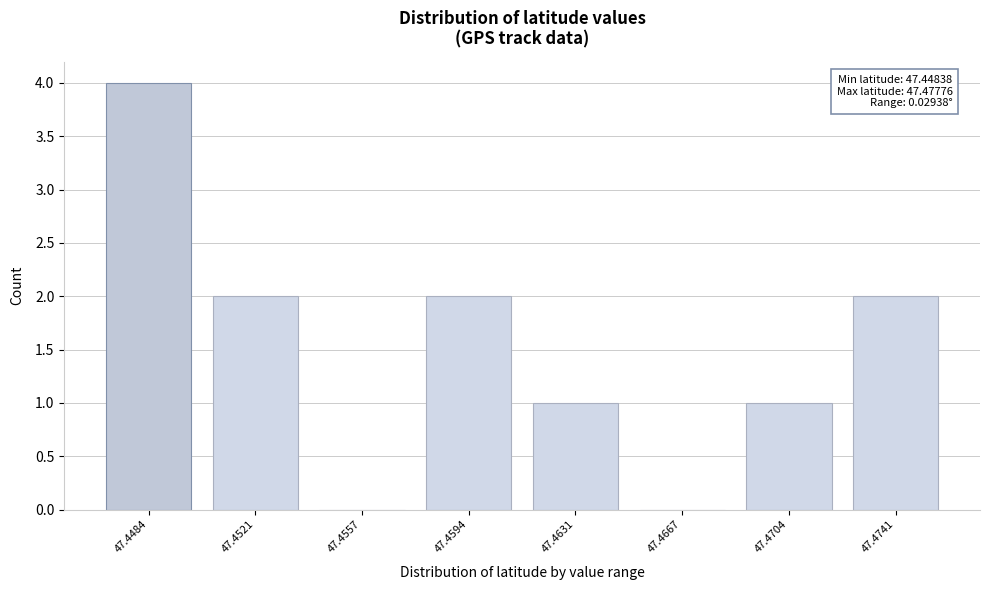

Reading left to right, extract all data points from this chart.

47.4484=4	47.4521=2	47.4557=0	47.4594=2	47.4631=1	47.4667=0	47.4704=1	47.4741=2